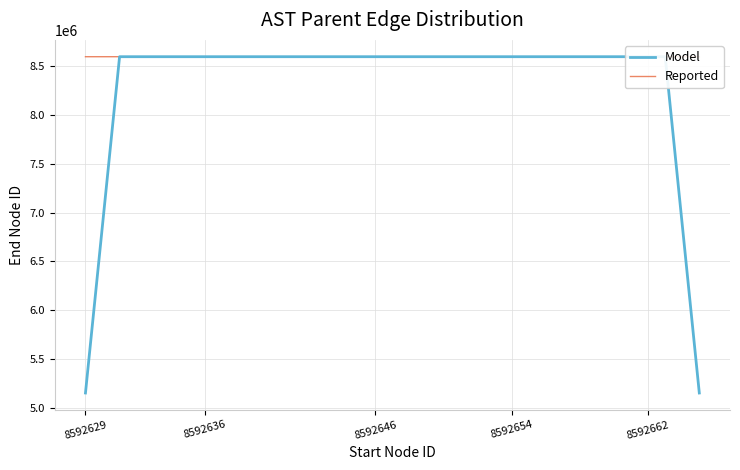

After their last crossing, which series has the higher values: Reported or Model?

Reported